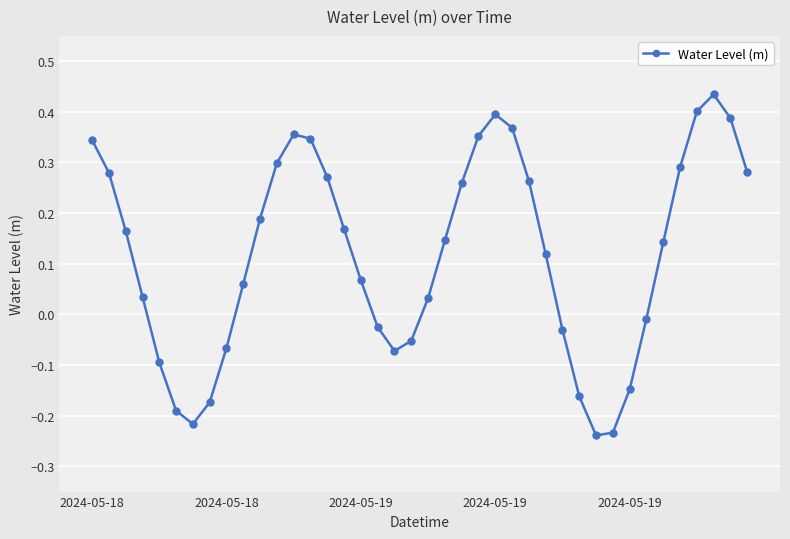

What is the difference between the maximum and minimum values?

0.7